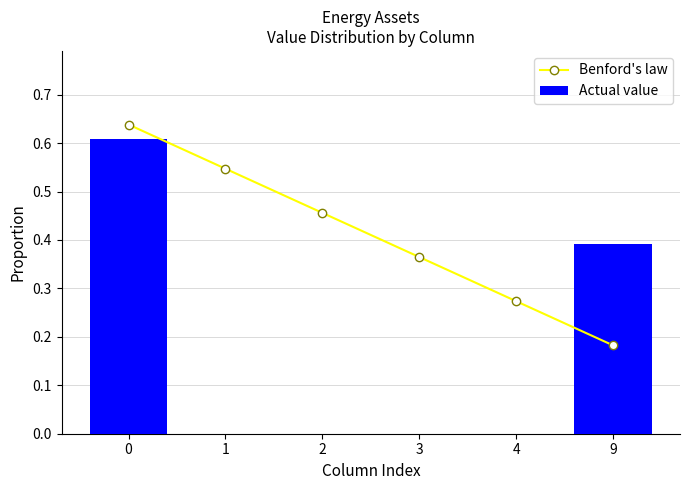

What is the sum of the Actual value values at 2 and 9?

0.4